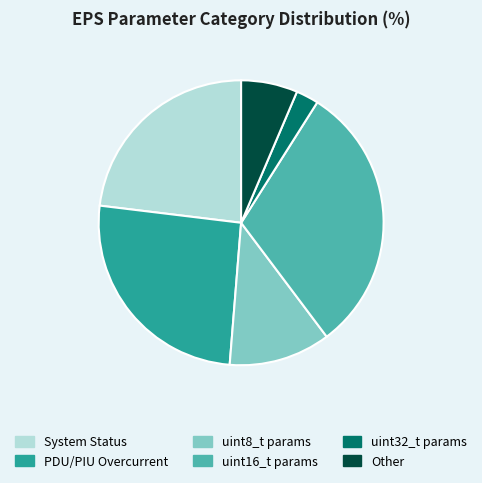

Which slice is the largest?

uint16_t params